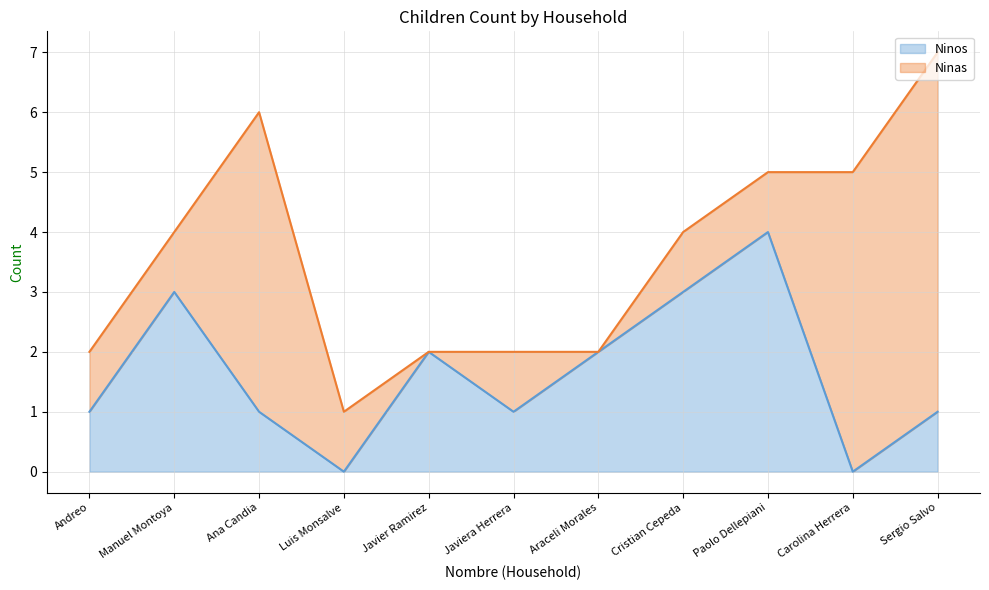

How many values are between 1 and 3?

8